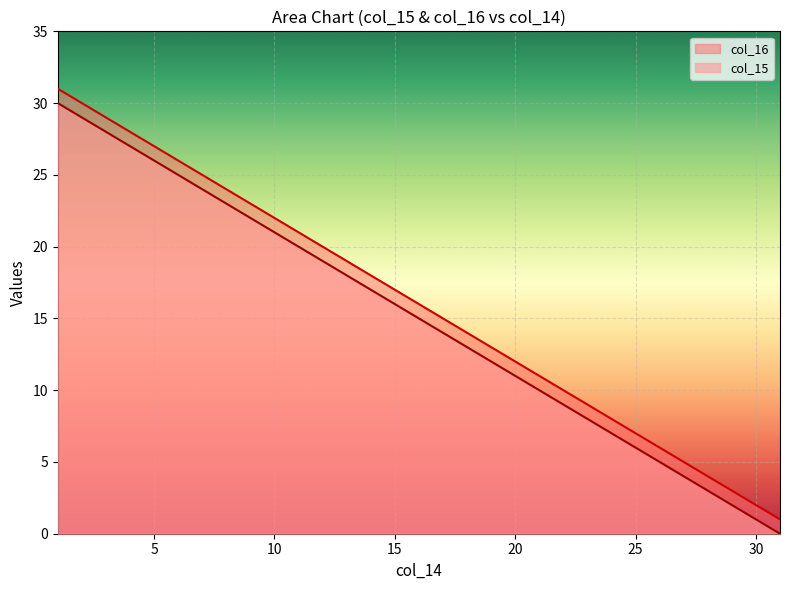

What is the spread (max minus min) of values at 3?

1